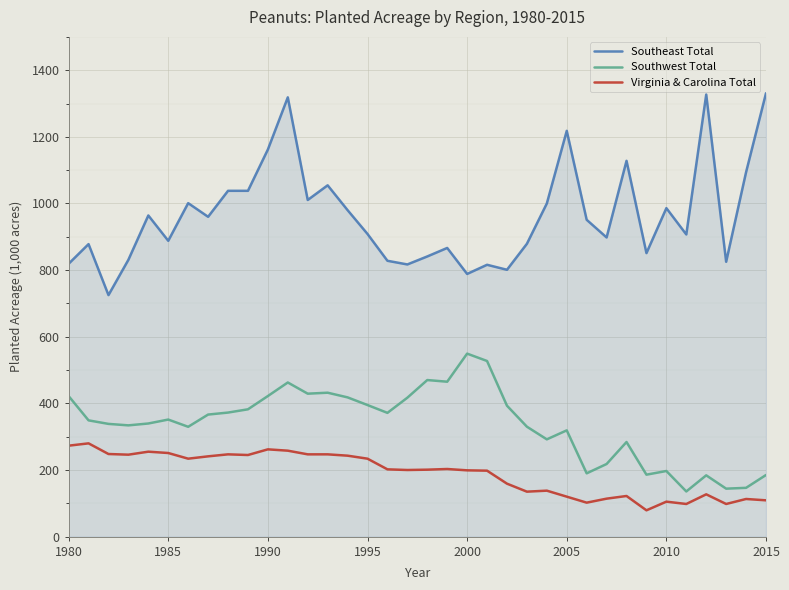

True or false: Virginia & Carolina Total and Southeast Total cross at least once.

False